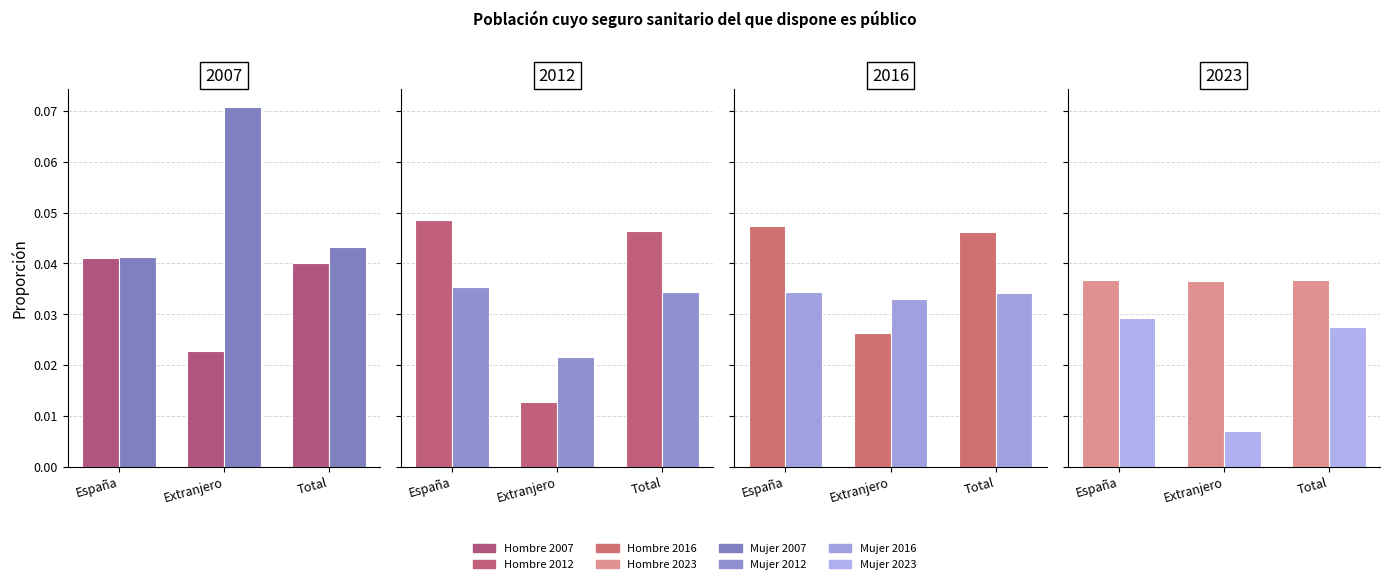

Rank the categories by Hombre 2007 value from highest to lowest.

España, Total, Extranjero